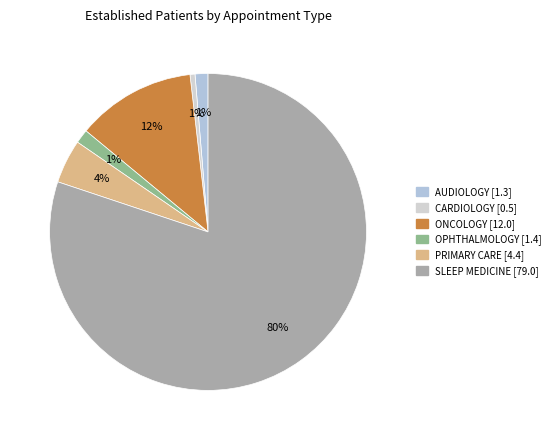

Between AUDIOLOGY and ONCOLOGY, which is larger?

ONCOLOGY